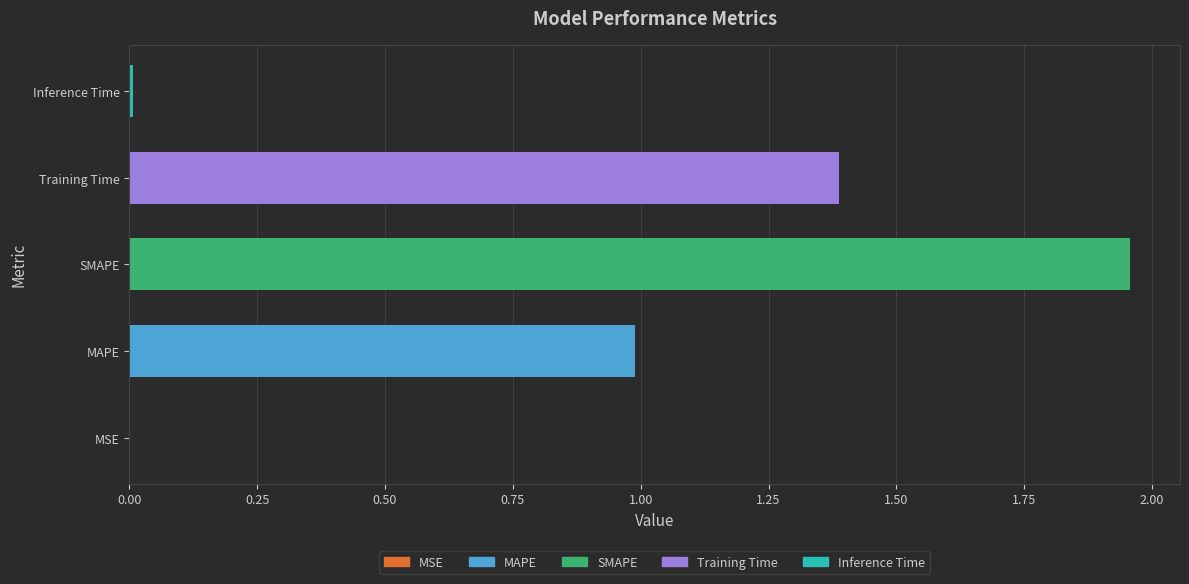

Which label corresponds to the smallest value in the chart?

MSE